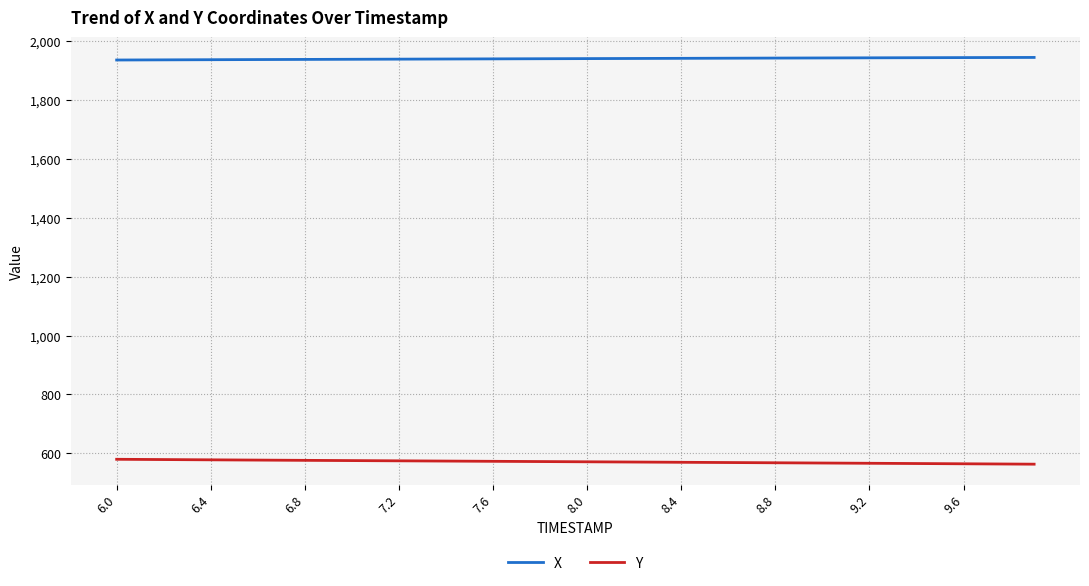

What is the lowest value of the Y series?

563.3